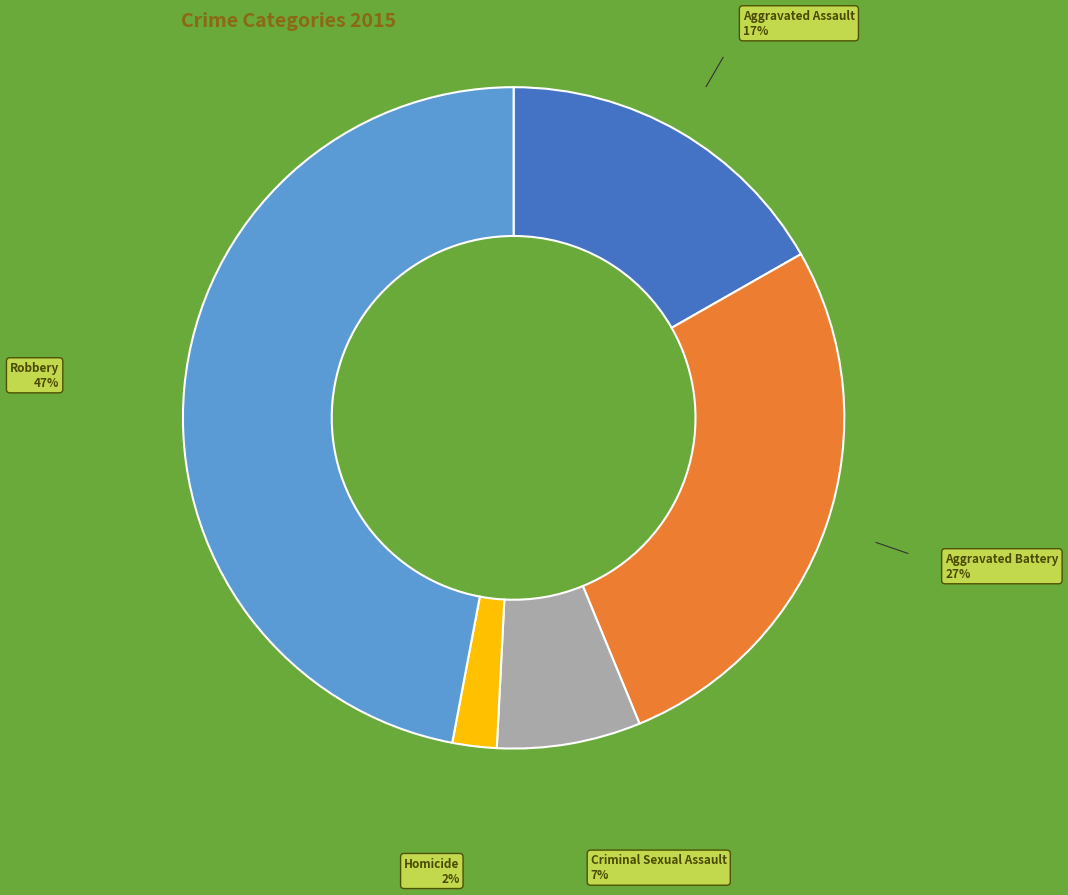

How many slices are in this pie chart?

5